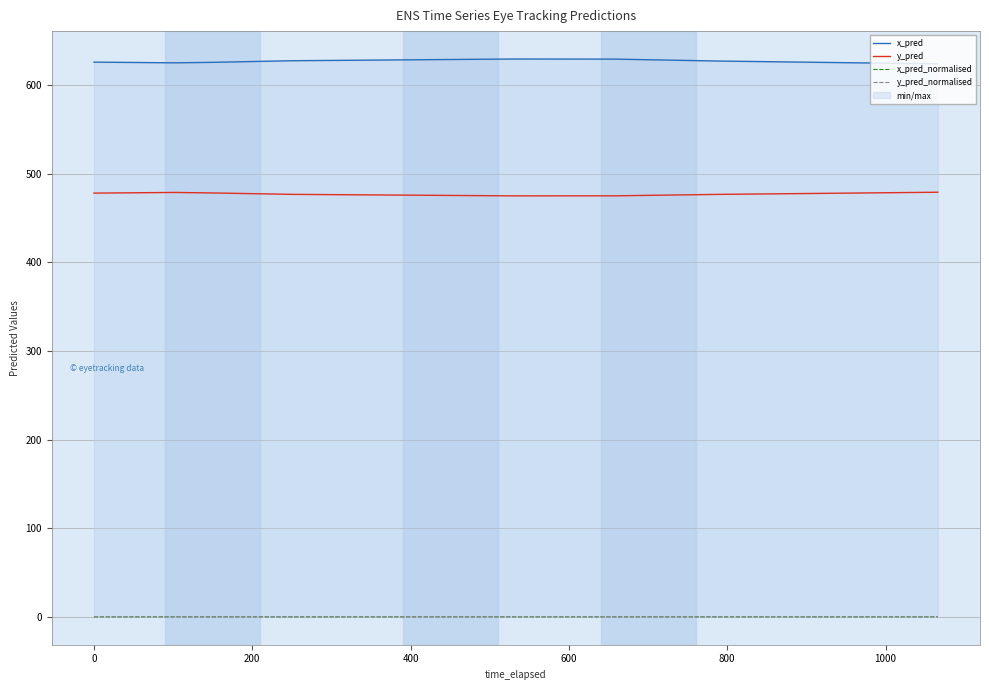

What is the sum of the x_pred_normalised values at 0 and 600?

0.8